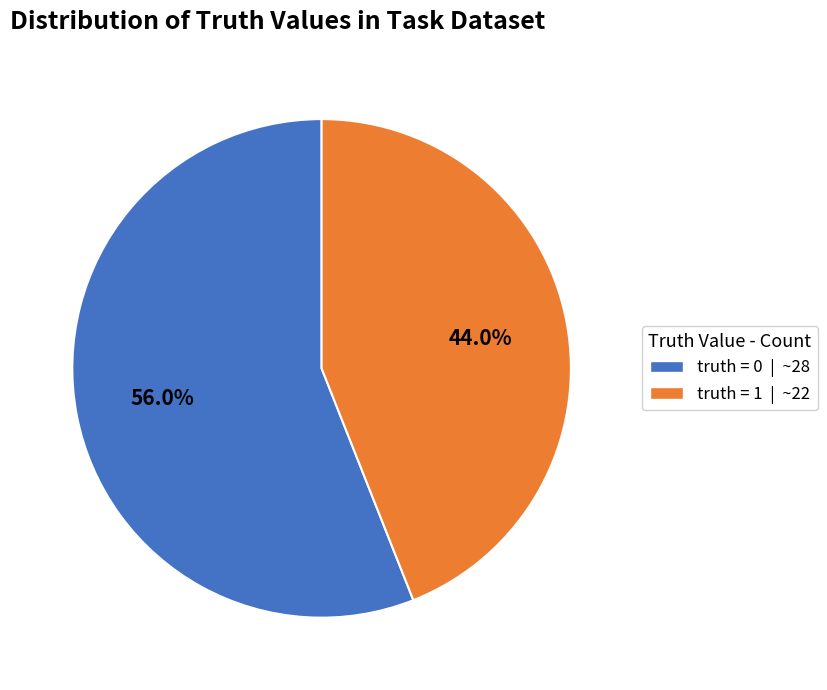

To the nearest percent, what is the average slice percentage?

50%